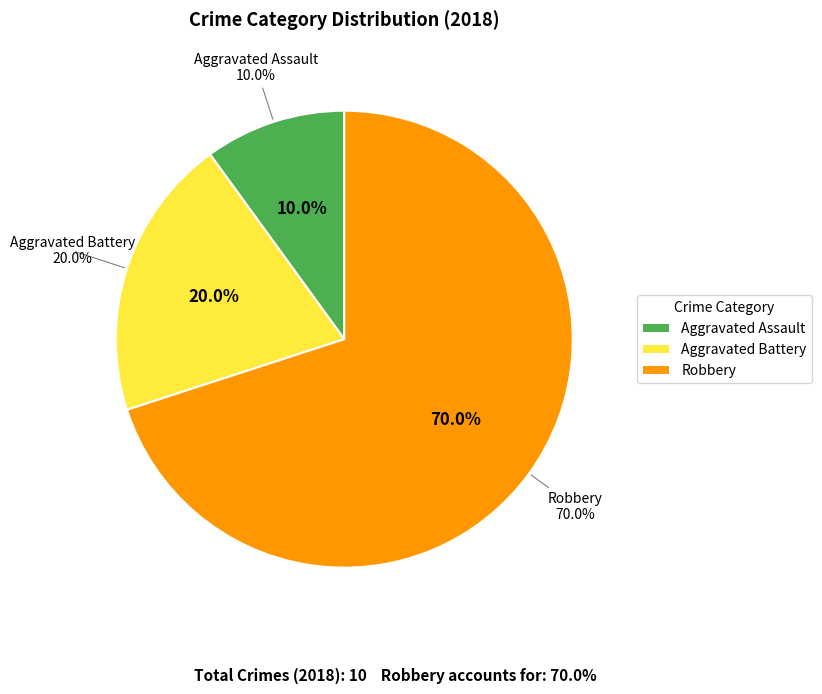

The Aggravated Battery slice represents 11% of the pie. True or false?

False